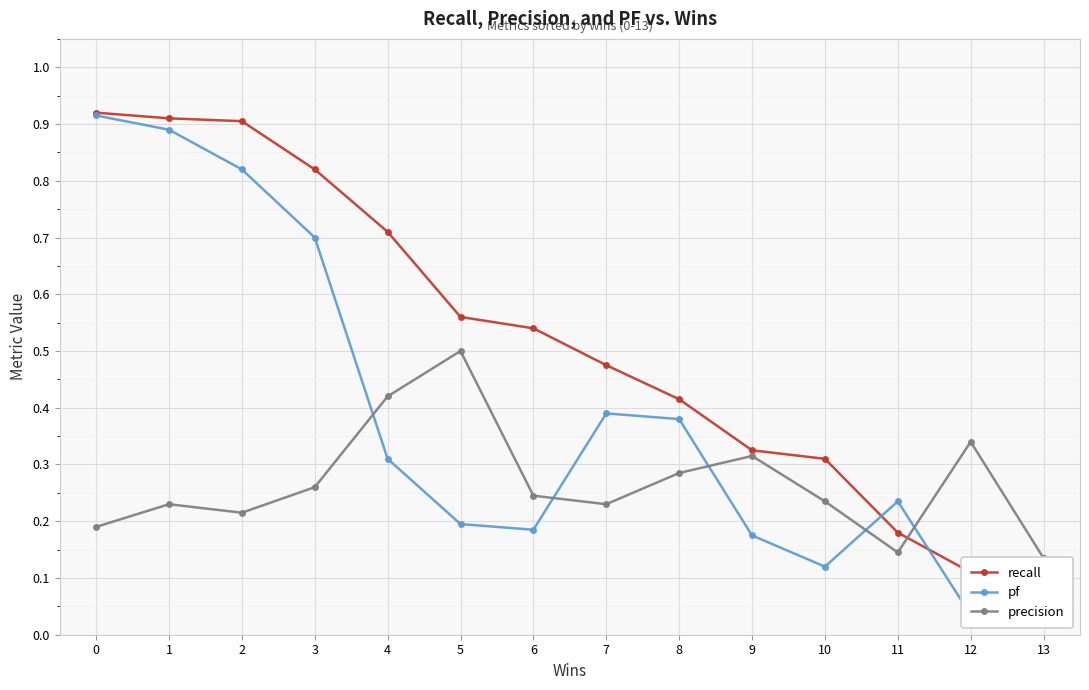

Between 10 and 13, which series saw the biggest shift?

recall